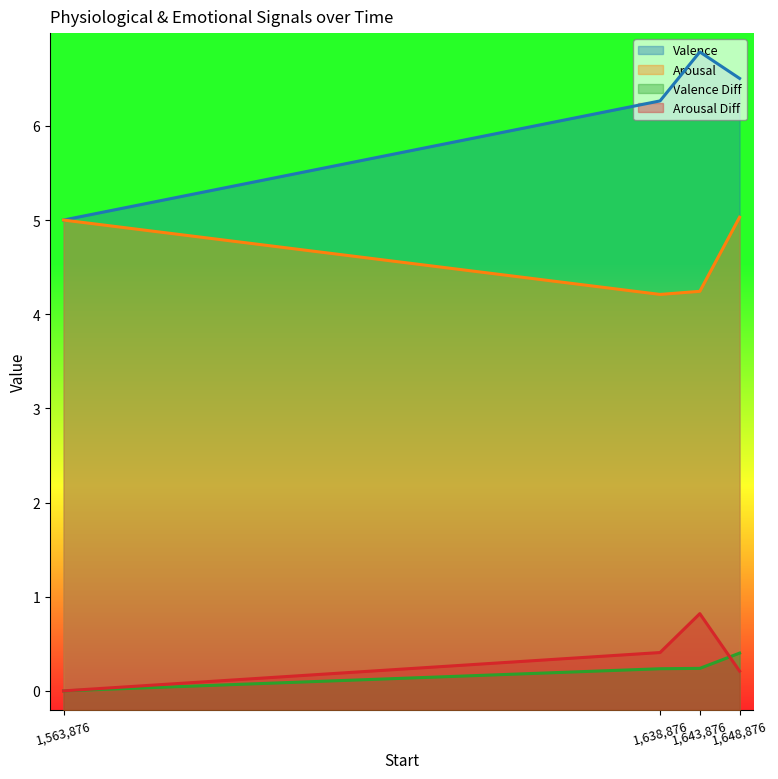

True or false: Arousal Diff and Arousal intersect in this chart.

False